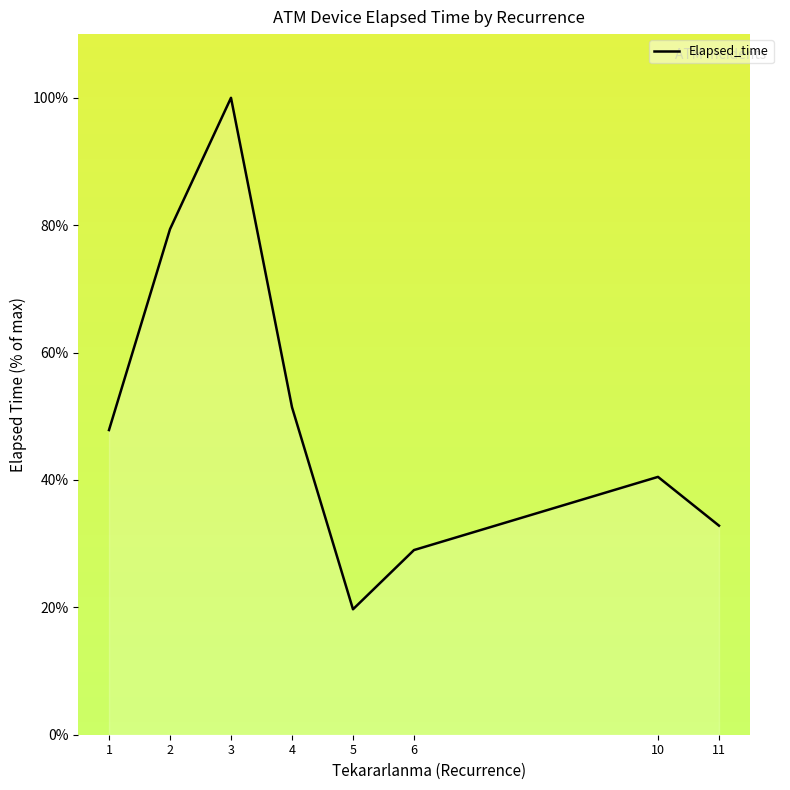

Reading left to right, transcribe all the data shown in this chart.

1=47.8	2=79.4	3=100.0	4=51.4	5=19.7	6=29.0	10=40.5	11=32.8